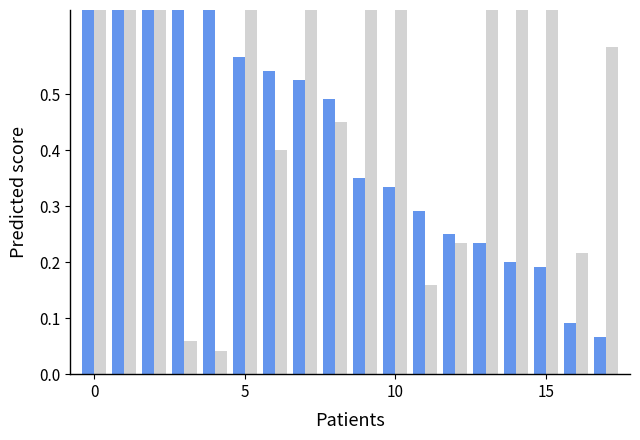

How many bars are there in each group?

2